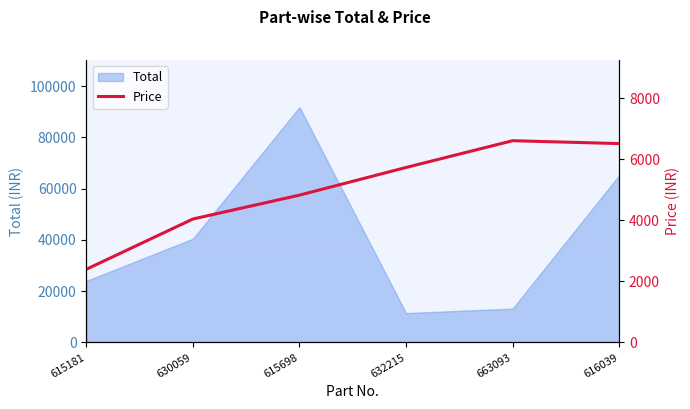

Where is Total nearest to the value 51632?

630059